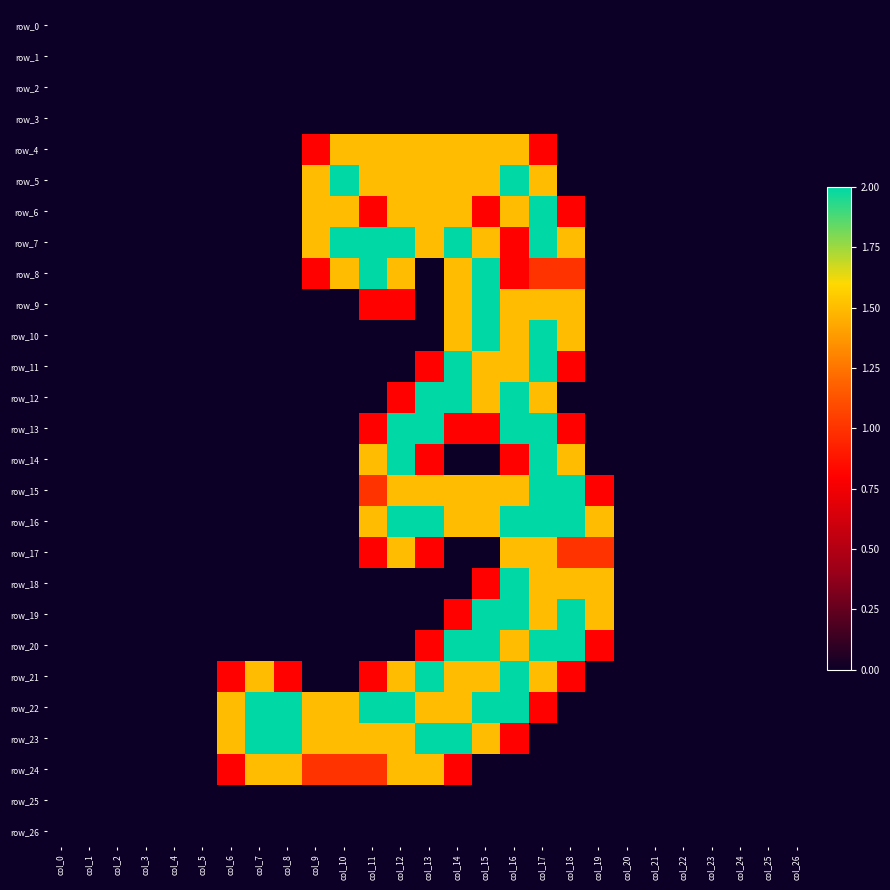

True or false: row_26 has a value of 0.0 at col_25.

True